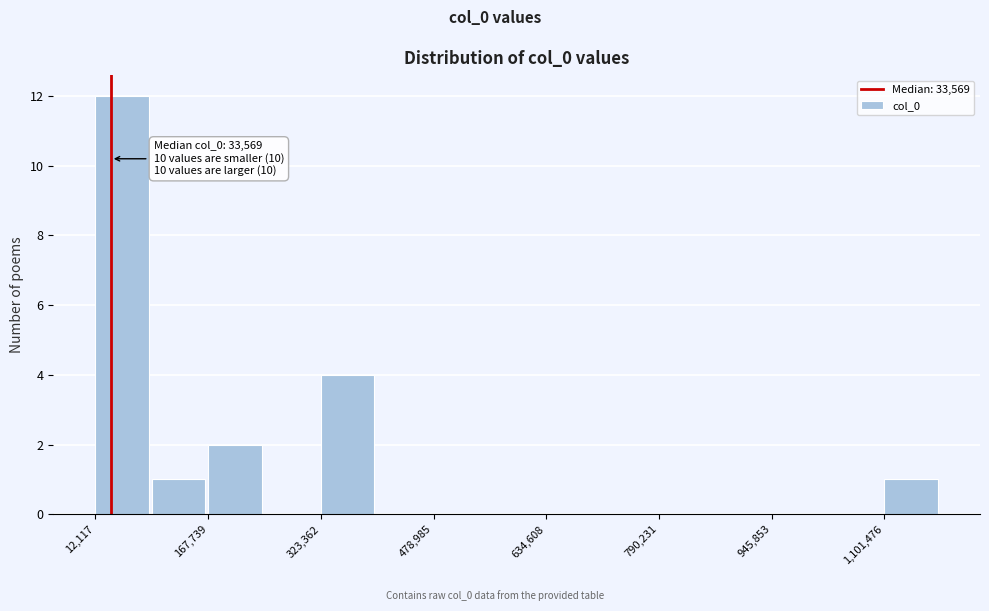

Read against the x-axis, roughly where is the centre of the tallest bar?

40000